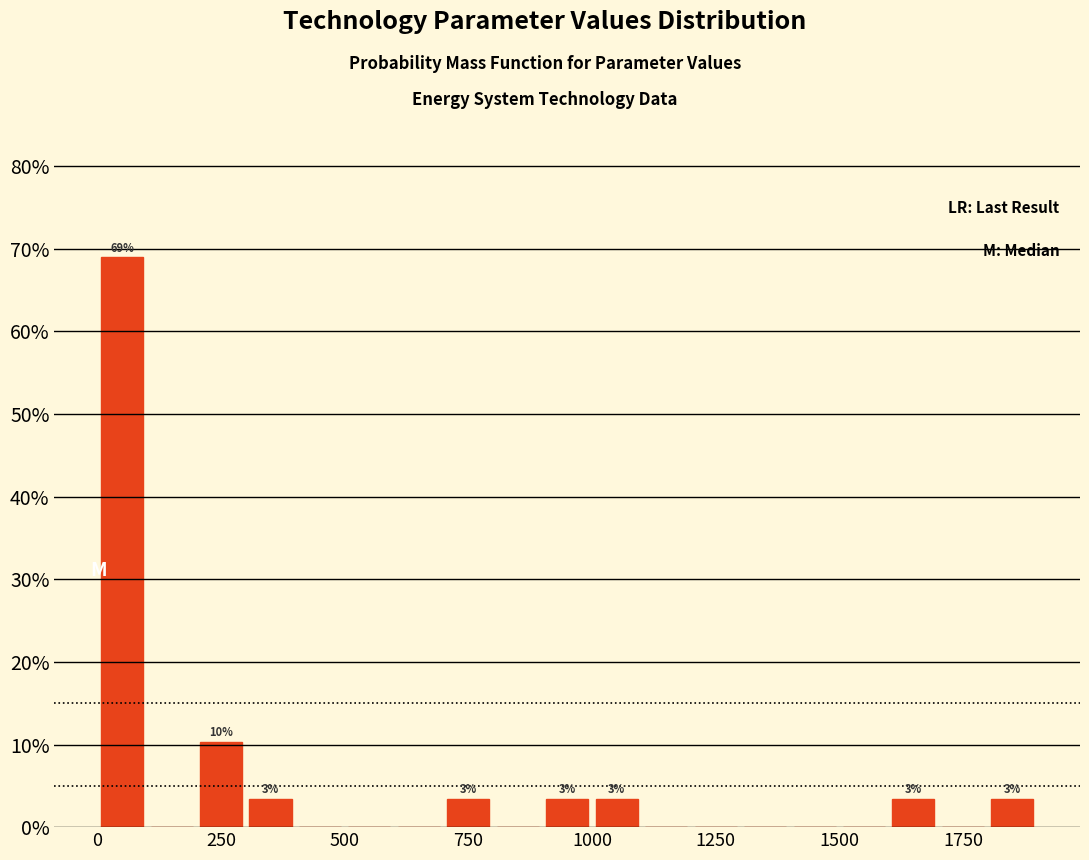

Around what value on the x-axis is the tallest bar? Give the approximate position of its centre, as read against the axis.

50